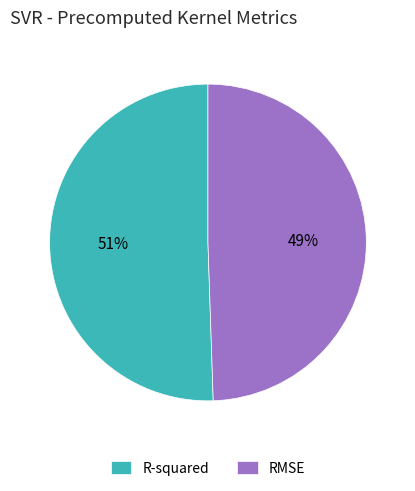

Count the number of slices in the pie.

2